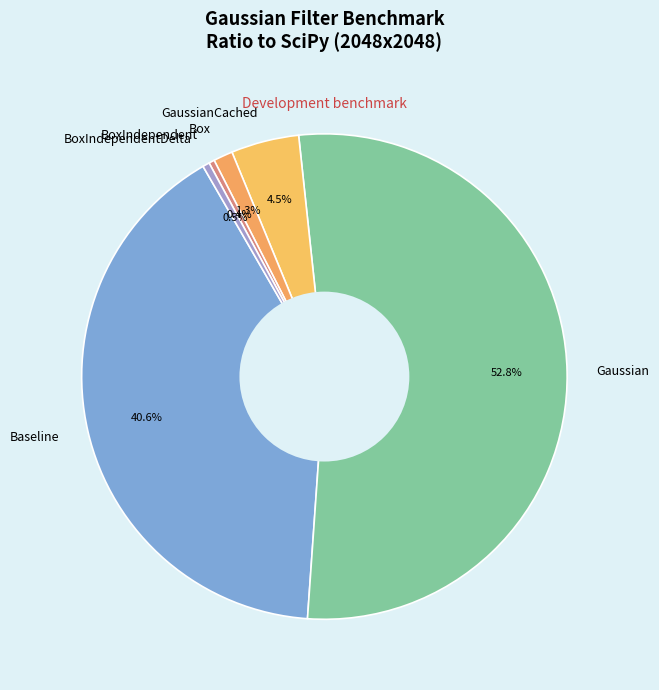

Between BoxIndependent and Box, which is larger?

Box